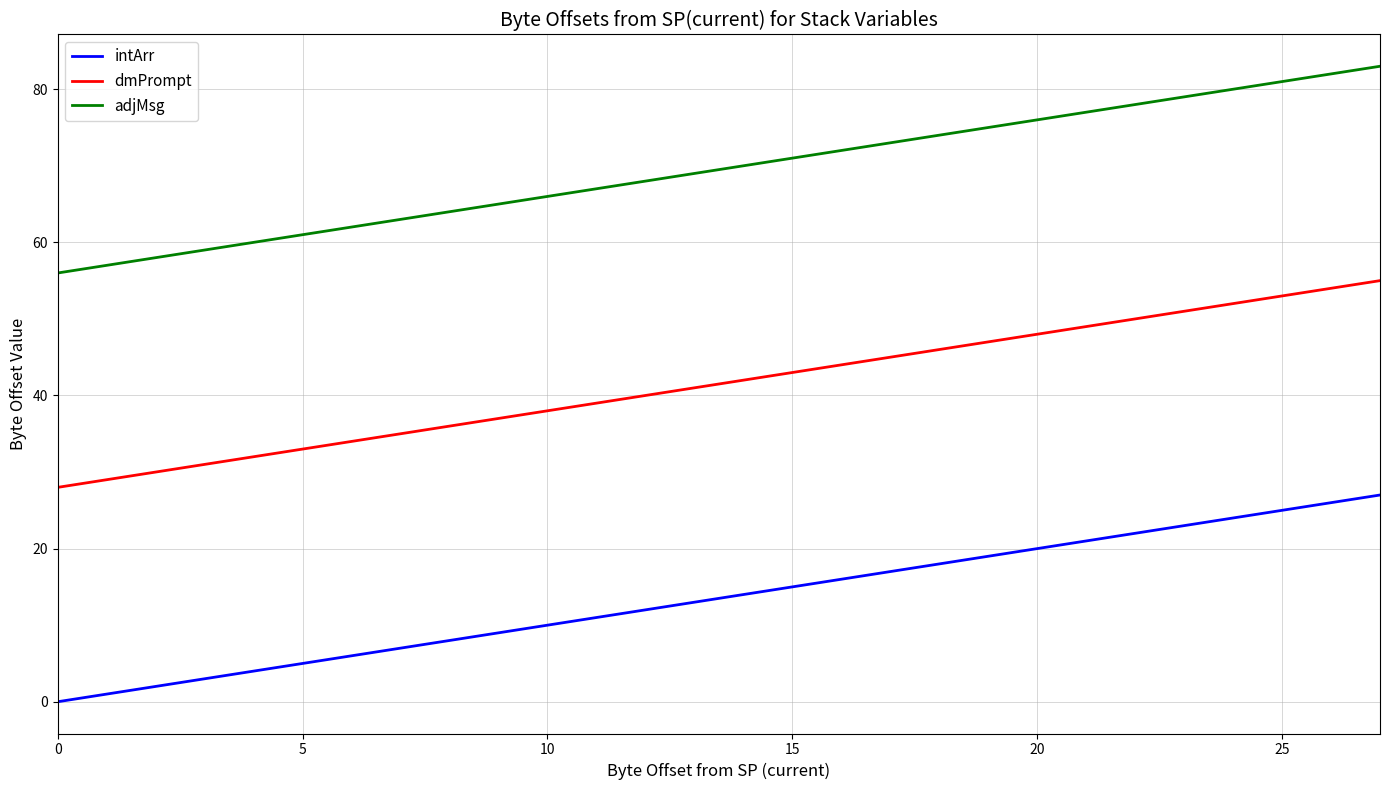

What is the difference between the maximum and minimum values in the dmPrompt series?

27